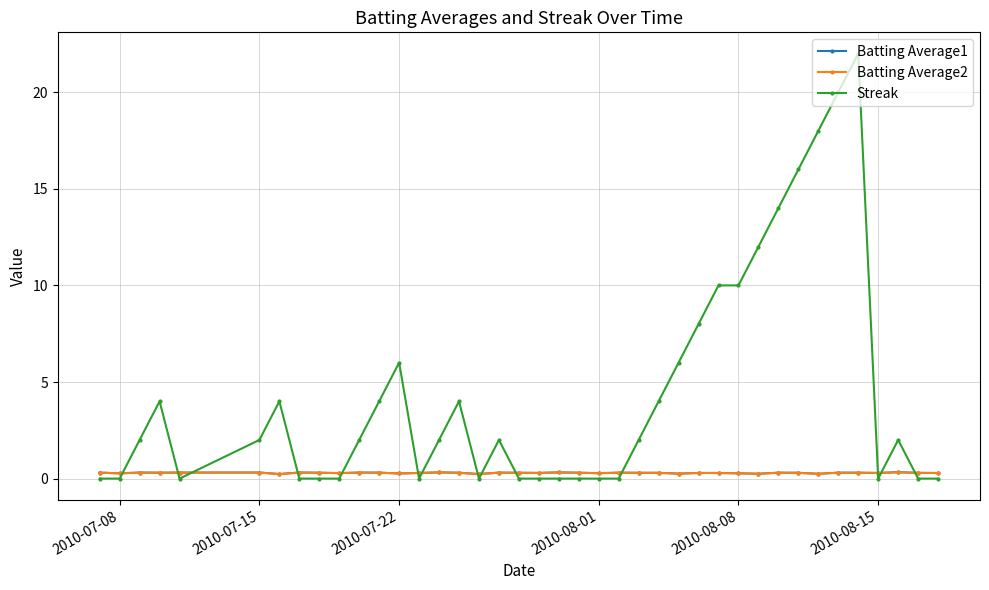

Is this an area chart (filled region under the line)?

No